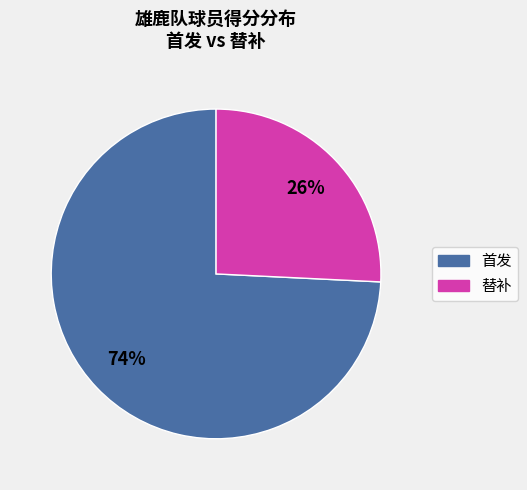

Does any single category account for the majority?

Yes